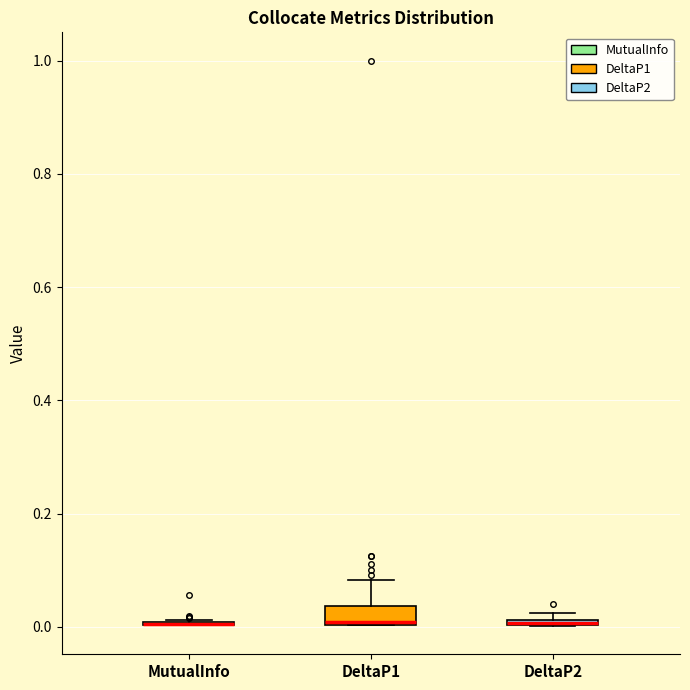

Where is the lower edge of the box for DeltaP1 on the y-axis? The values are not printed on the chart, so give them approximately, as read against the axis.

0.00